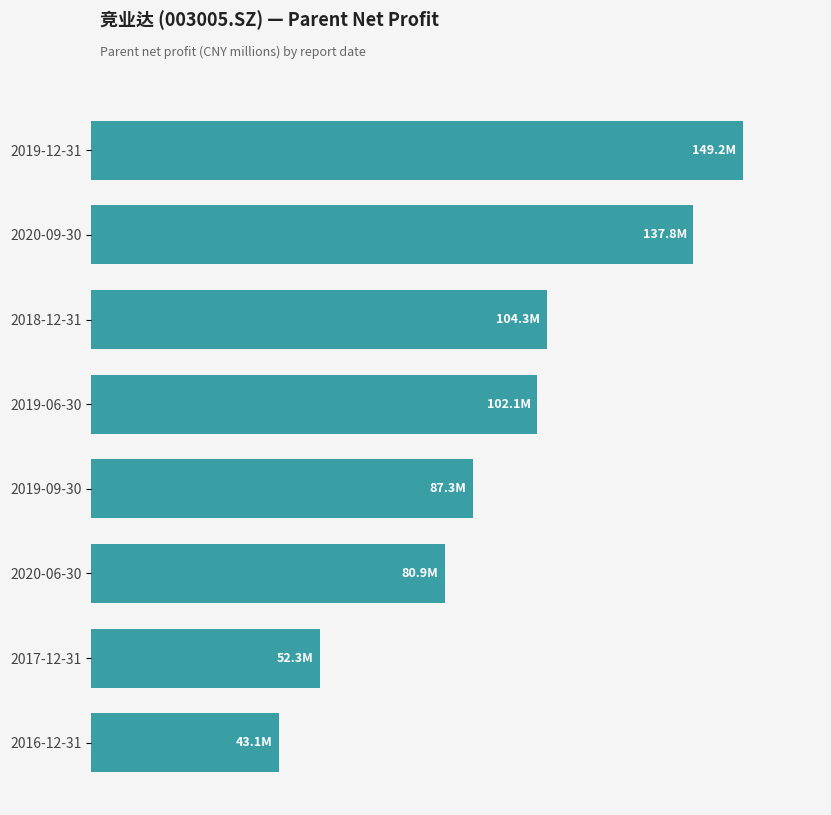

List the labels in order of value, largest first.

2019-12-31, 2020-09-30, 2018-12-31, 2019-06-30, 2019-09-30, 2020-06-30, 2017-12-31, 2016-12-31